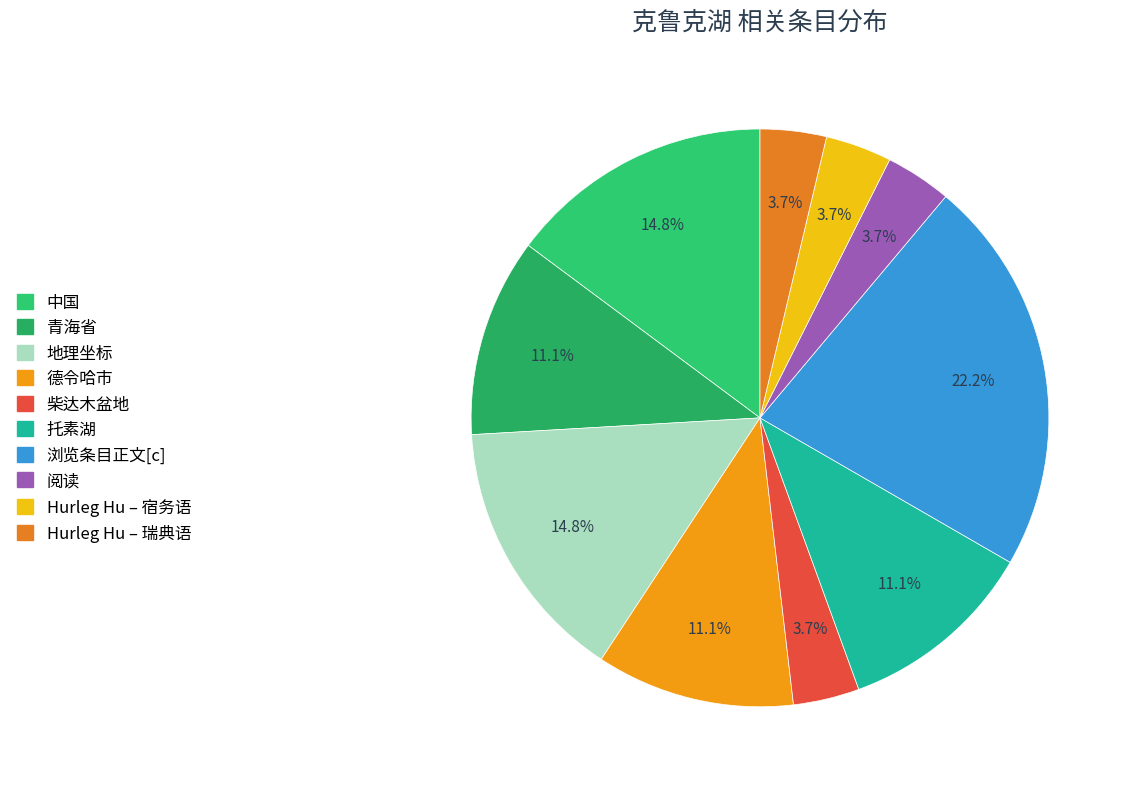

What percentage is the 柴达木盆地 slice, to the nearest percent?

4%